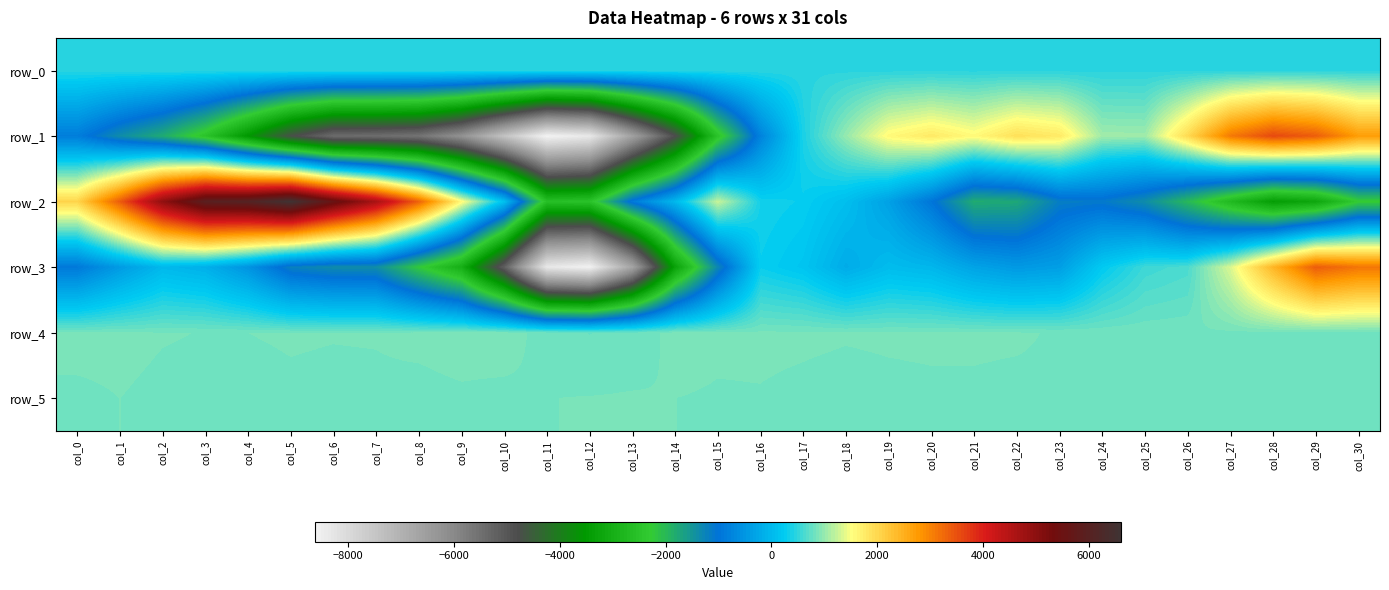

What is the difference between the row_3 values at col_8 and col_9?

783.0